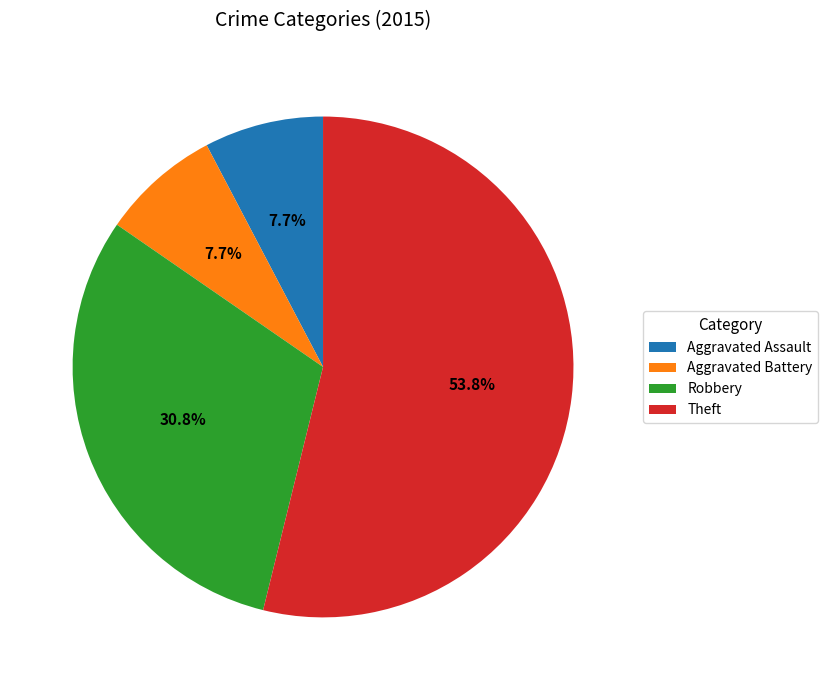

Which slice is the largest?

Theft